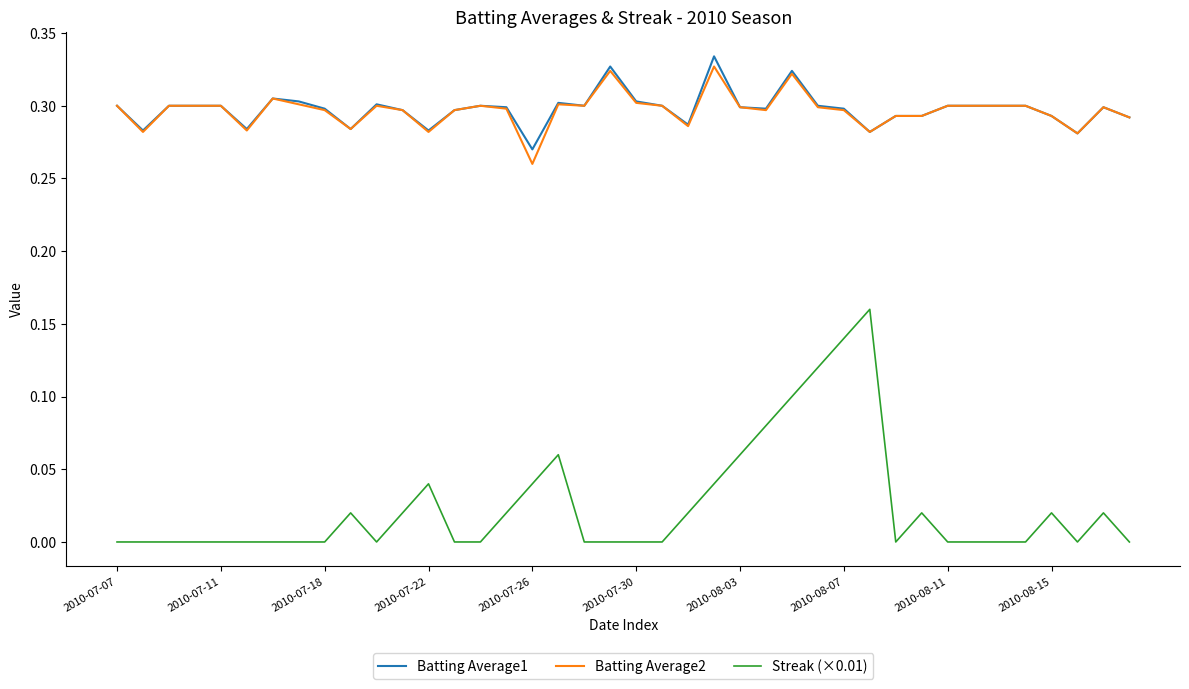

Is this an area chart (filled region under the line)?

No